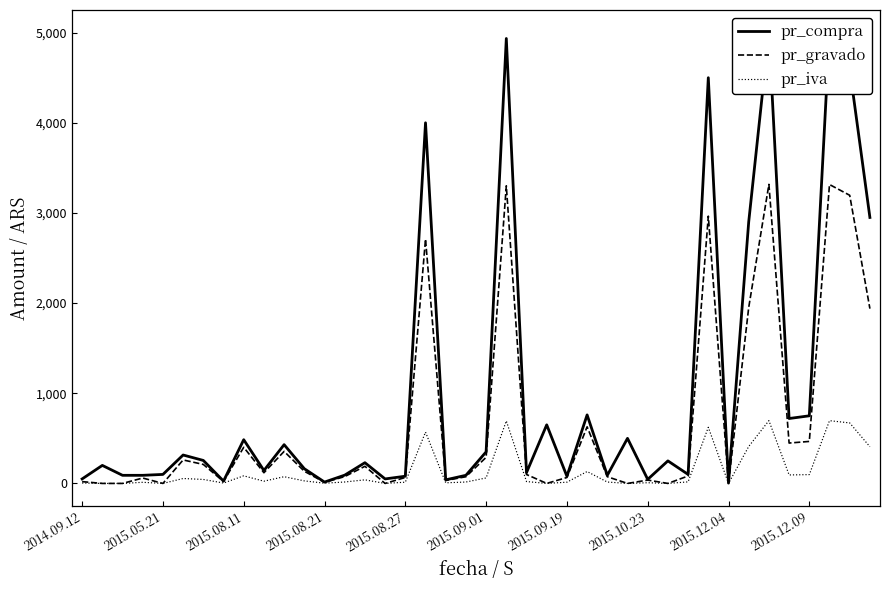

What is the maximum value for pr_gravado?

3317.2